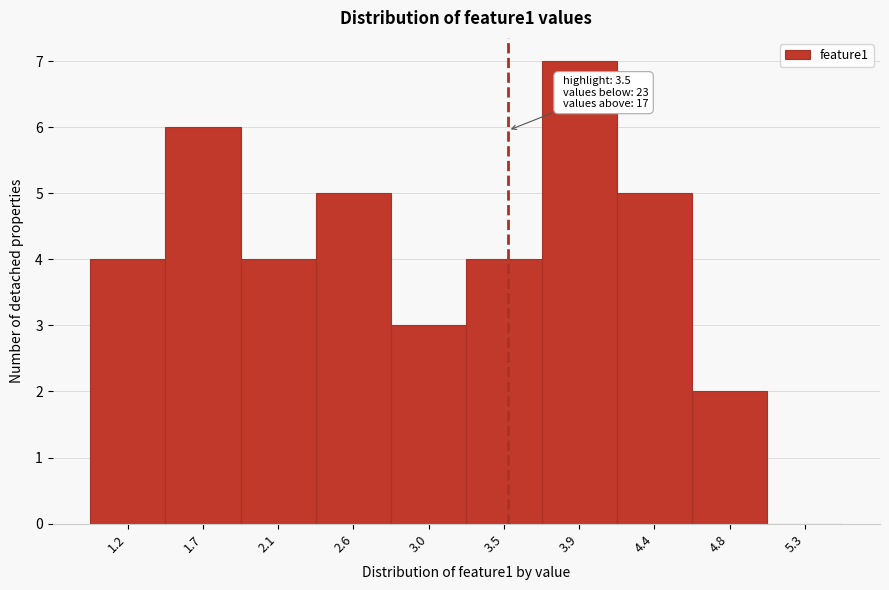

Over which range of the x-axis is the bar tallest?

3.70 to 4.15